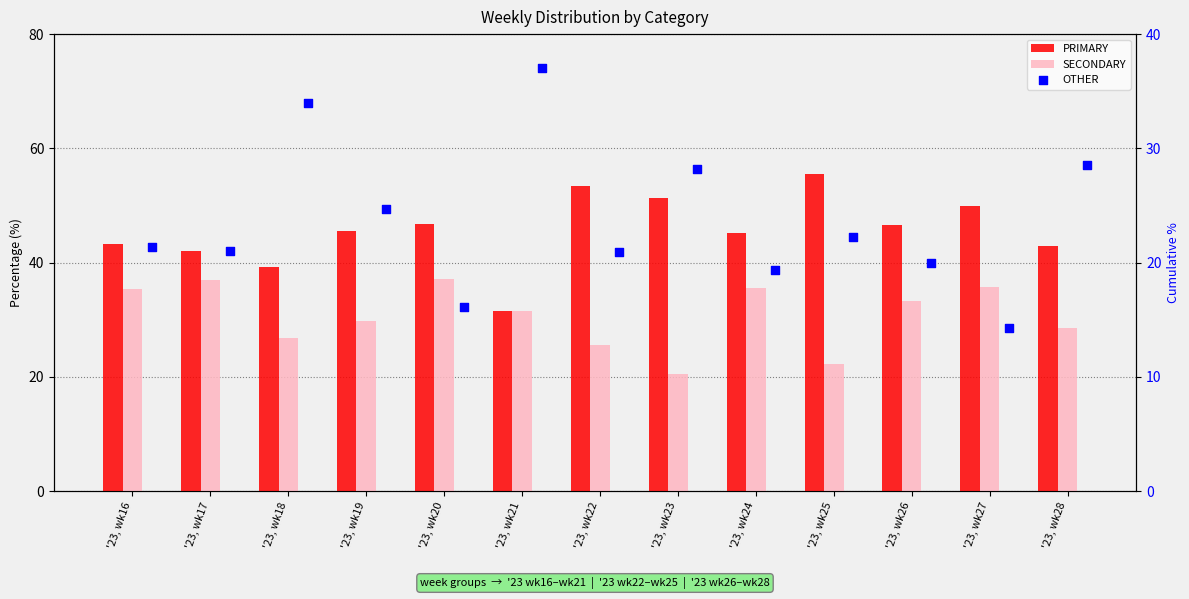

Which series reaches the minimum Y coordinate?

OTHER